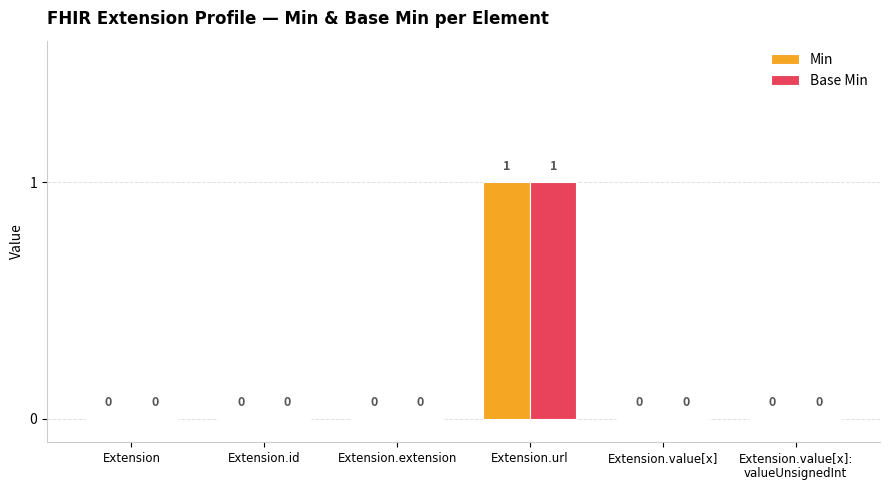

Which category has the highest value across all series?

Extension.url